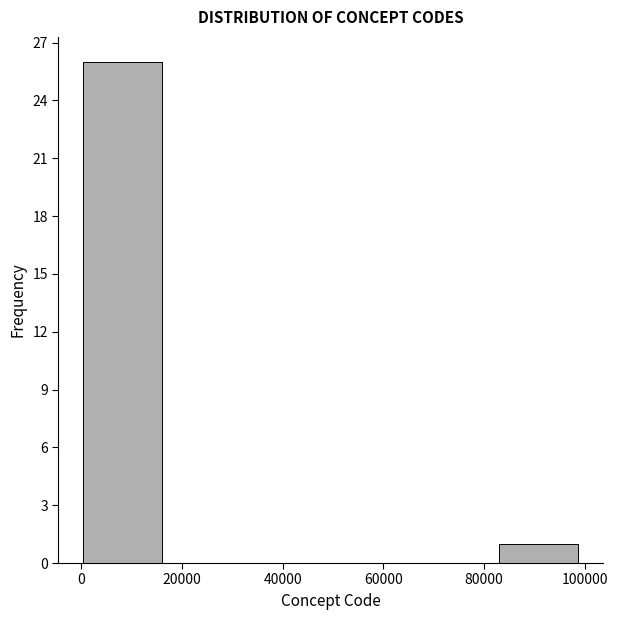

Reading left to right, list every bar in this chart as the range it spans on the x-axis followed by its height. Neither the bar edges nor the heights are printed on the chart, so give them approximately, as read against the axes.

0 to 16000: 26
16000 to 34000: 0
34000 to 50000: 0
50000 to 66000: 0
66000 to 82000: 0
82000 to 100000: 1